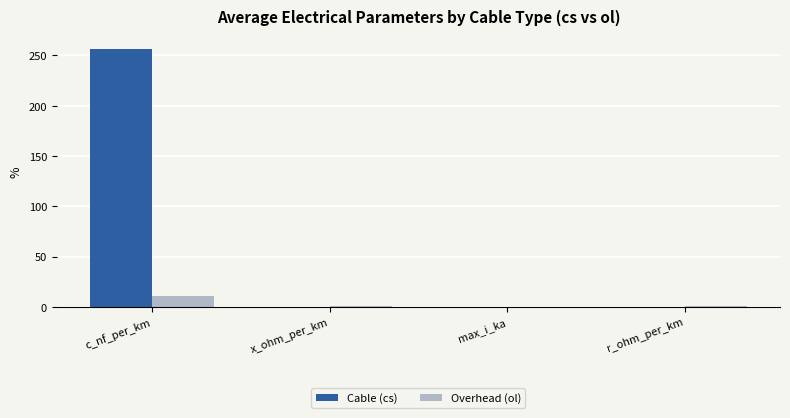

Is the value of Overhead (ol) at c_nf_per_km greater than the value of Cable (cs) at r_ohm_per_km?

Yes